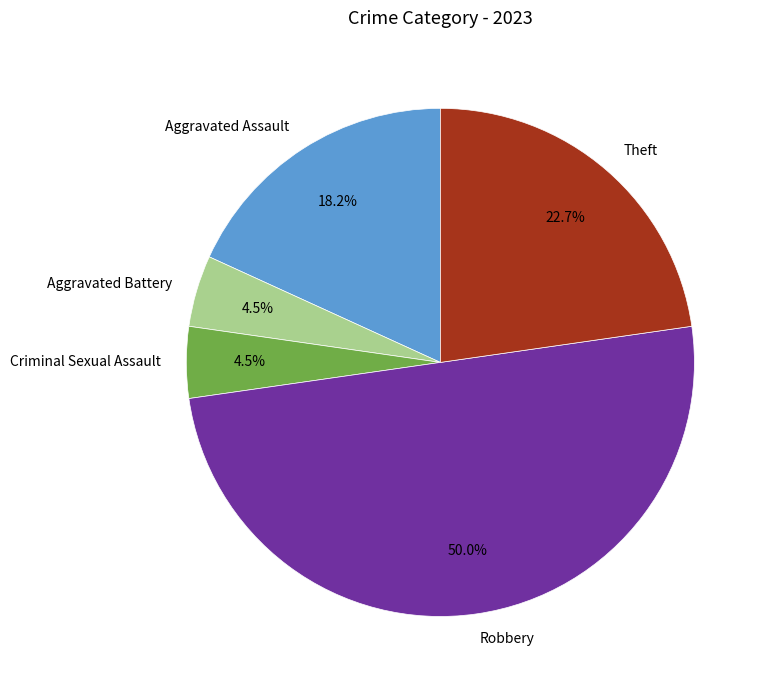

Approximately how many times larger is the value at Robbery compared to Theft?

2.2